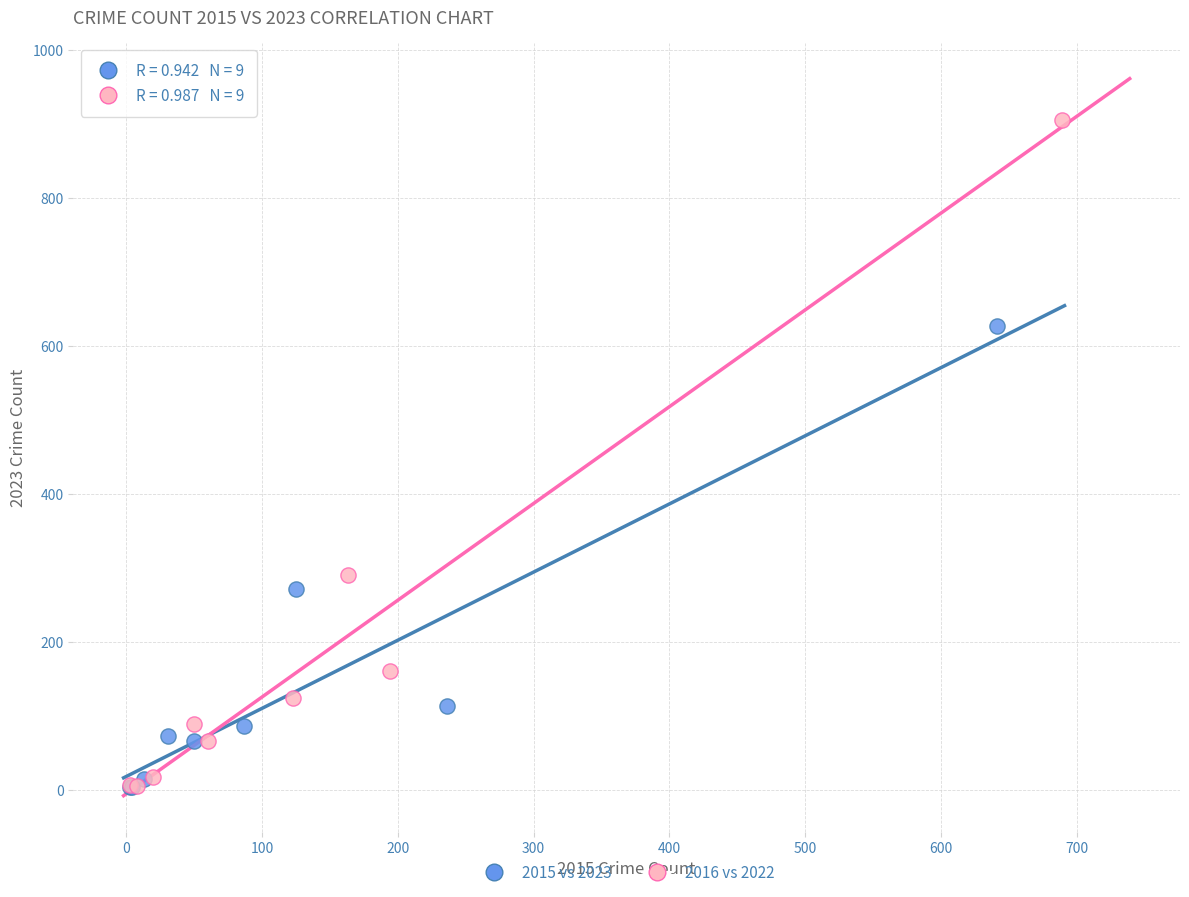

Which series has the largest Y range (max minus min)?

2016 vs 2022